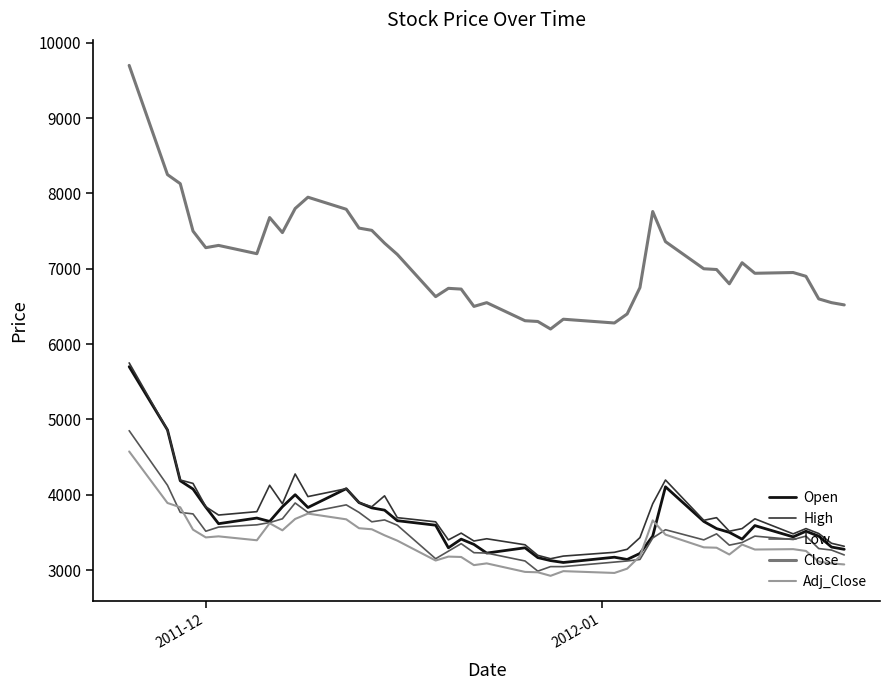

How many categories are shown in the chart?

40